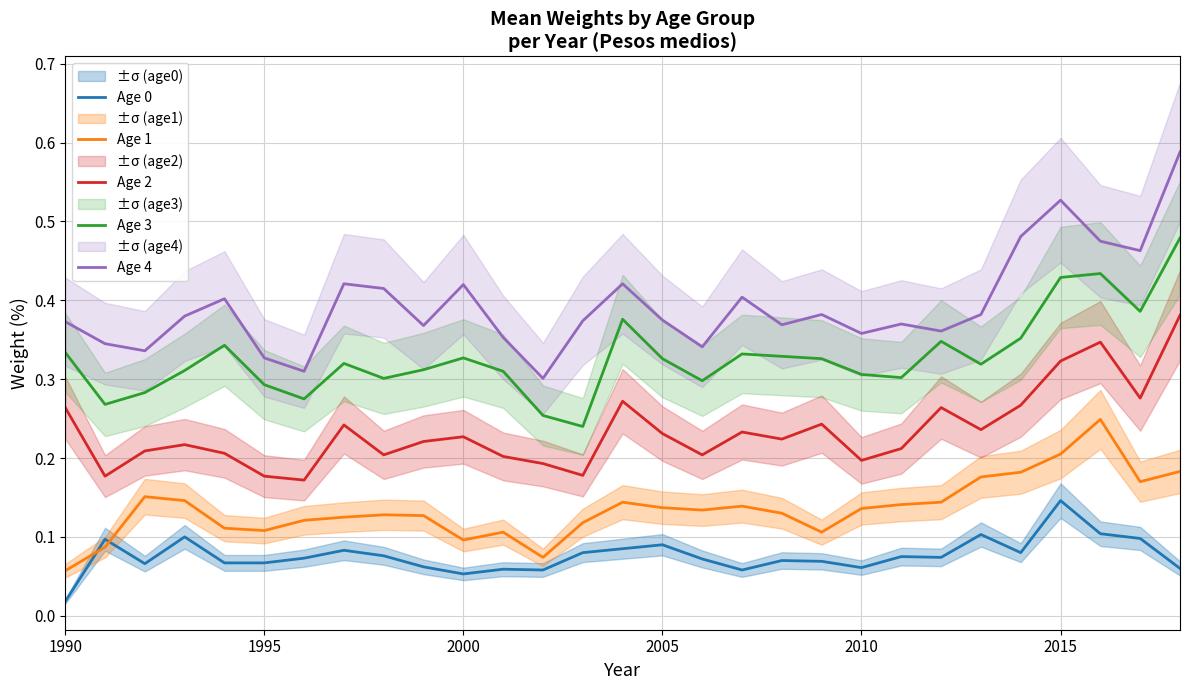

What is the sum of all Age 4 values?

11.4